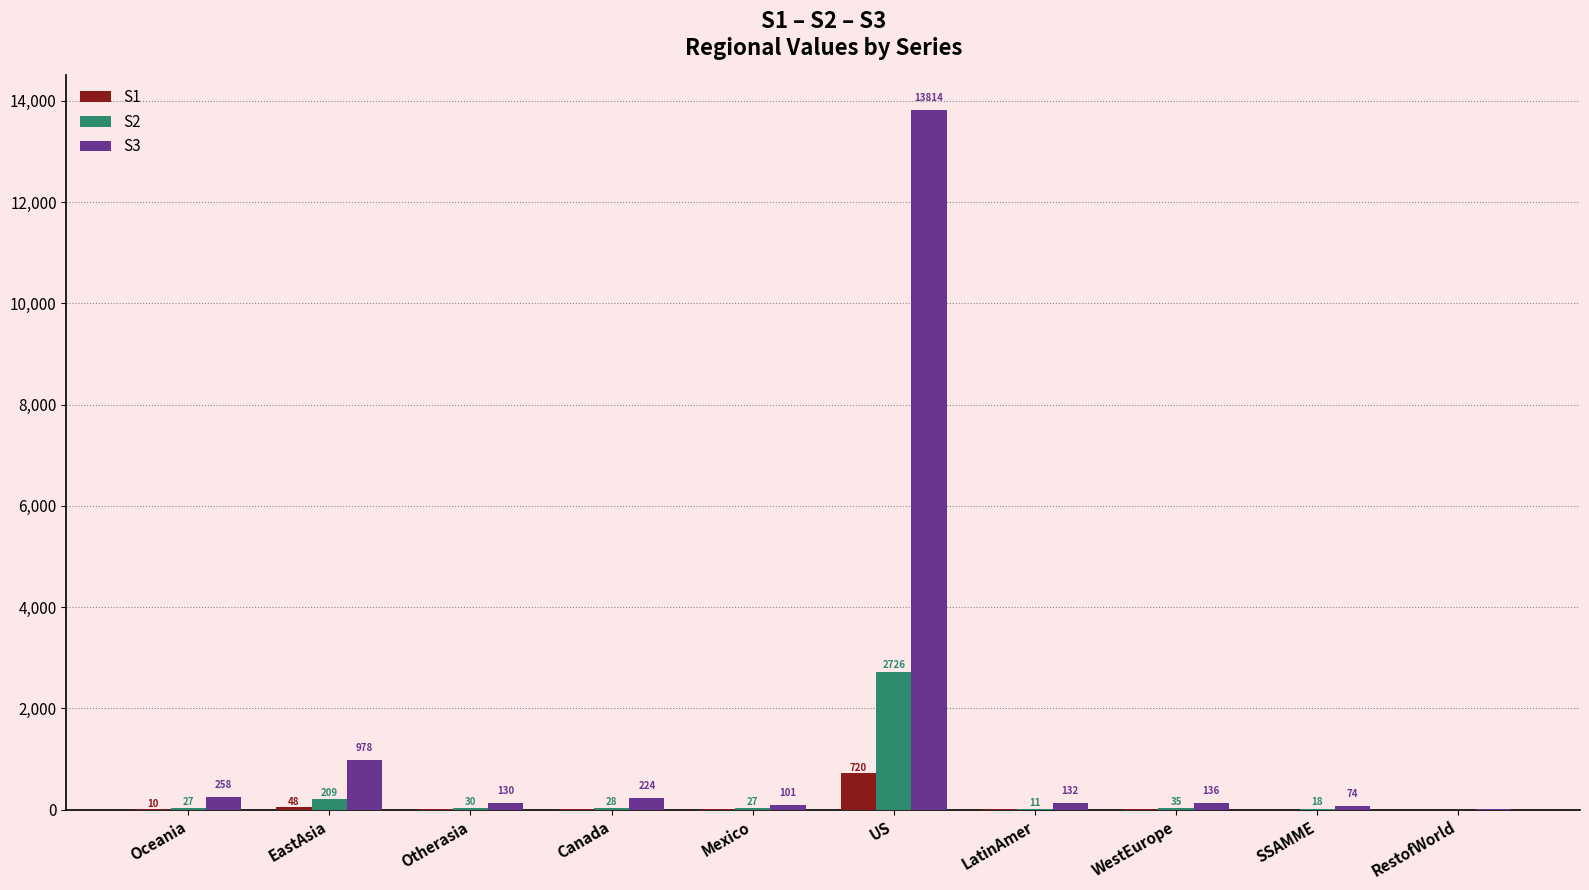

Which series has the largest total across all categories?

S3